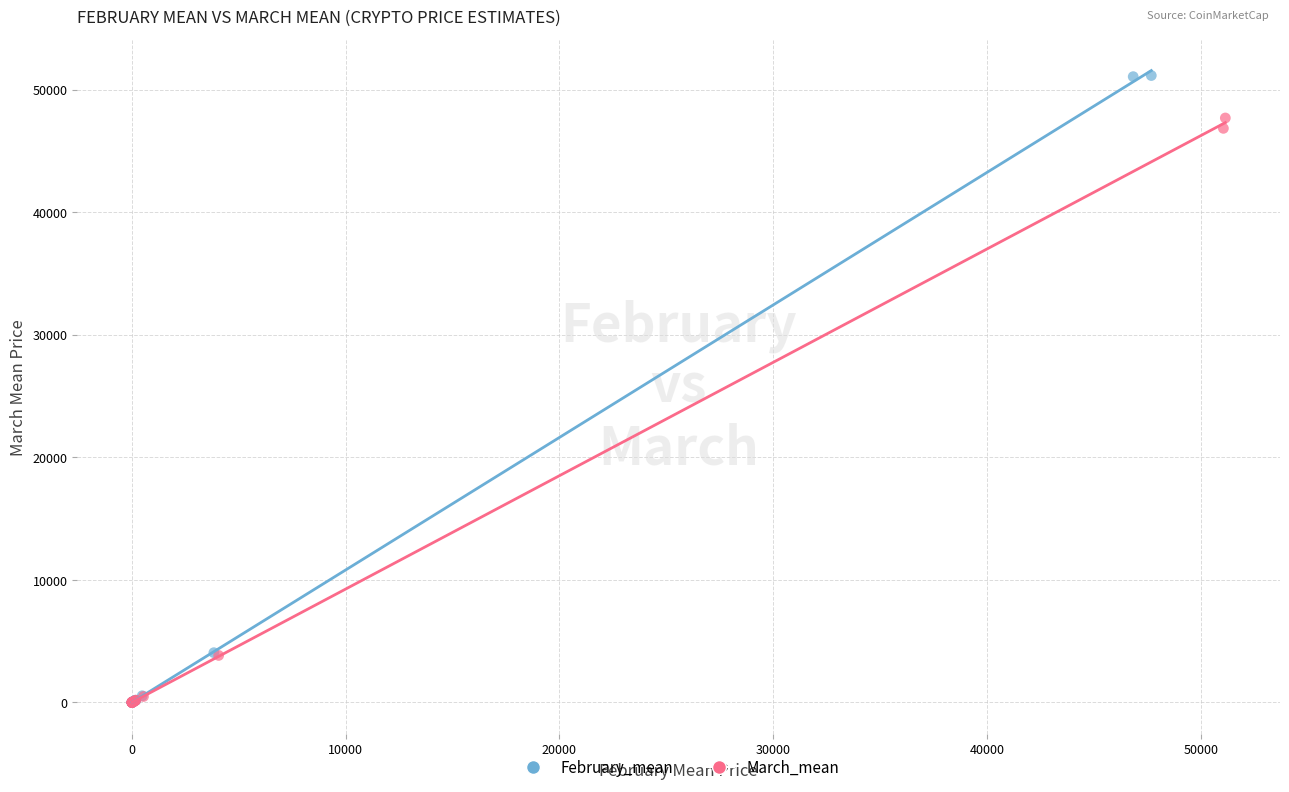

Which series has the widest spread of Y values?

February_mean